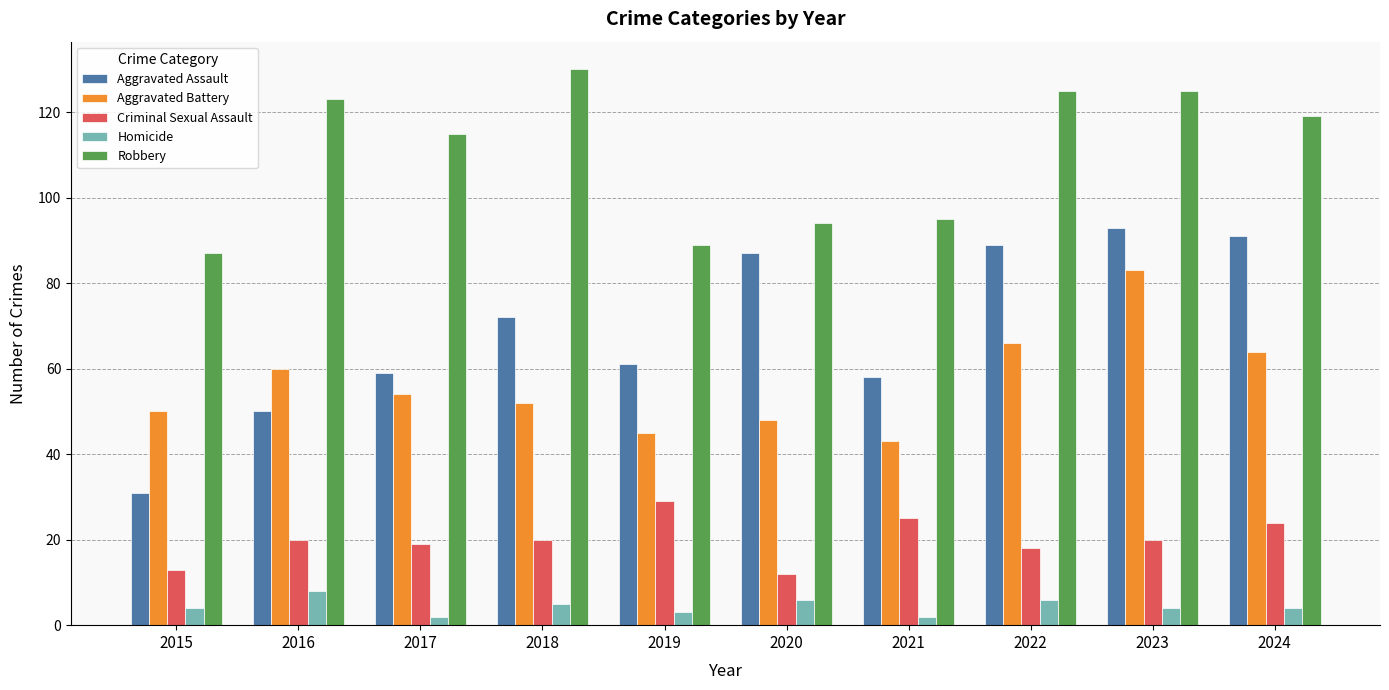

What is the total value across all series at 2022?

304